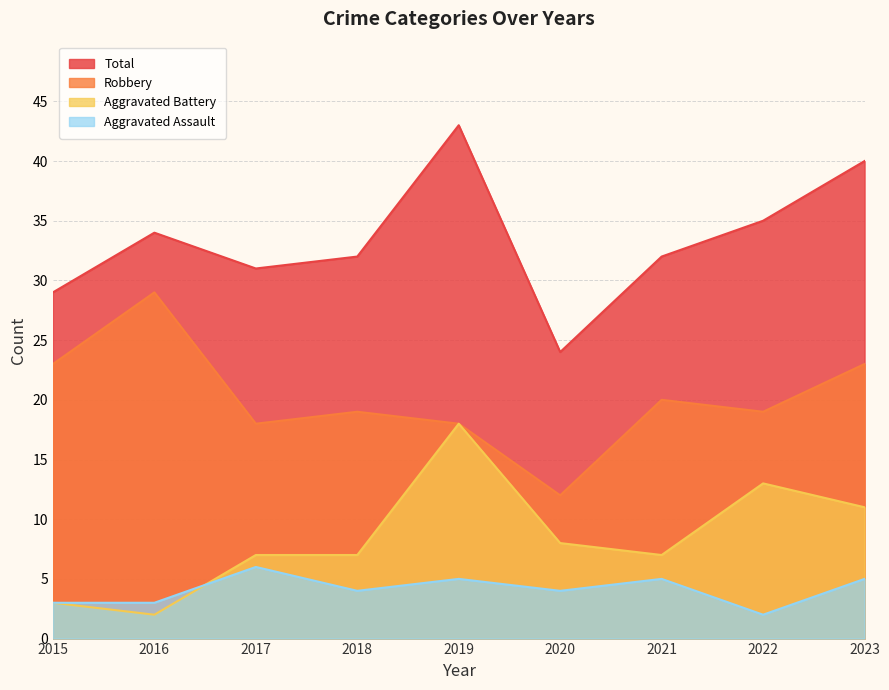

Rank the series by their maximum value, from highest to lowest.

Total, Robbery, Aggravated Battery, Aggravated Assault